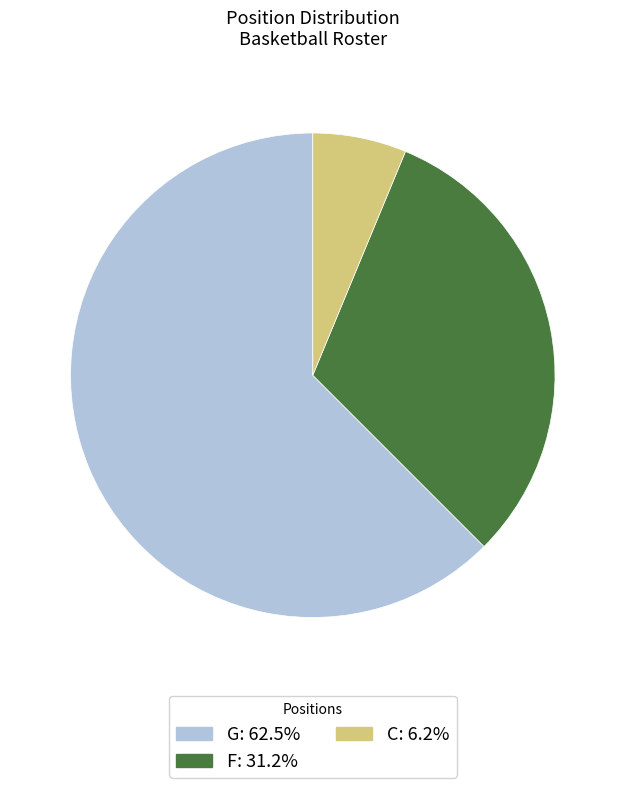

True or false: C accounts for 6% of the total.

True